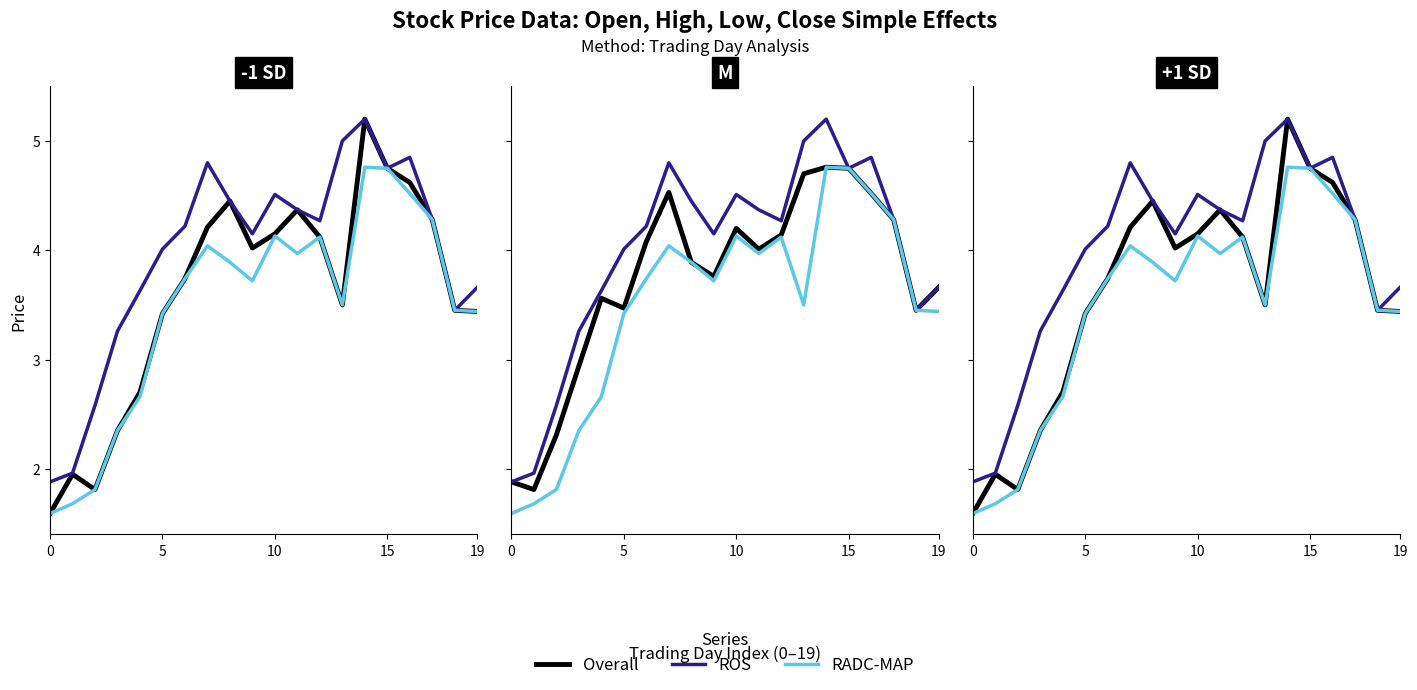

How many lines are shown in the chart?

3